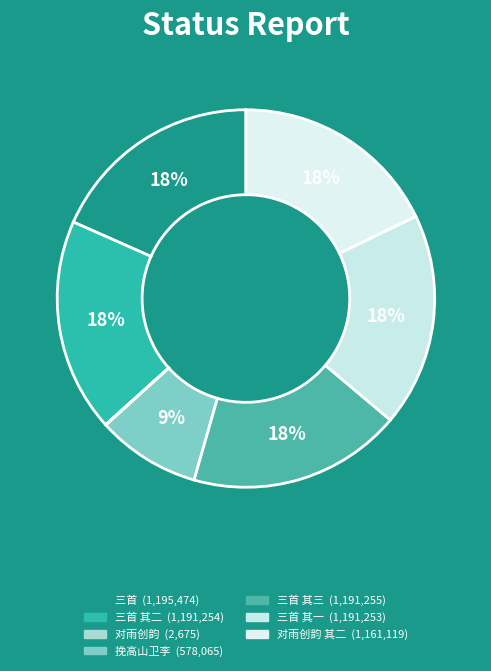

Rank the categories by value from highest to lowest.

东郊纳凉忆左威卫李录事收昆季太原崔参军三首, 东郊纳凉忆左威卫李录事收昆季太原崔参军三首 其三, 东郊纳凉忆左威卫李录事收昆季太原崔参军三首 其二, 东郊纳凉忆左威卫李录事收昆季太原崔参军三首 其一, 和左卫武仓曹卫中对雨创韵赠右卫李骑曹 (其二), 挽高山卫李指挥, 和左卫武仓曹卫中对雨创韵赠右卫李骑曹